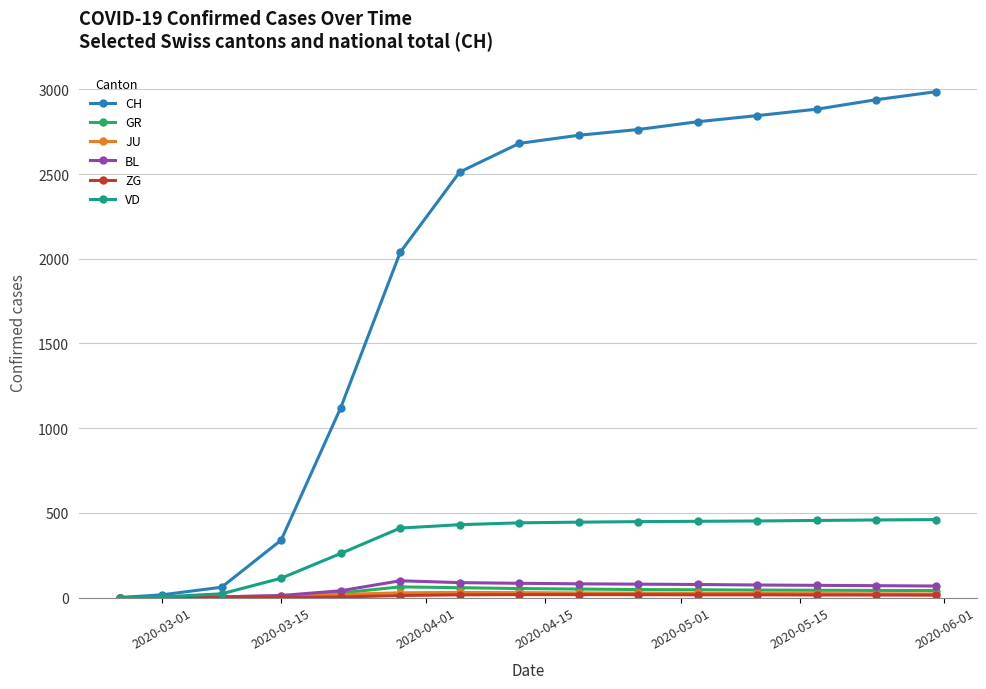

Which series has the largest total across all categories?

CH